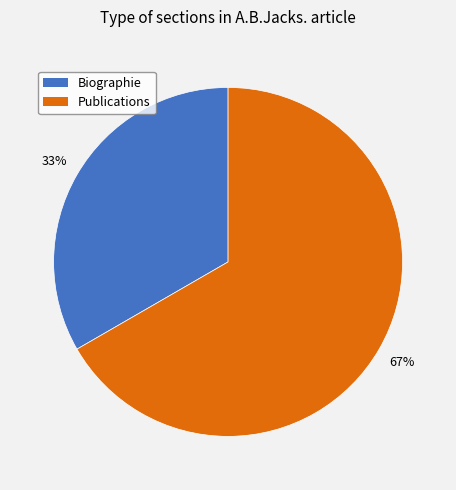

Combined, do Biographie and Publications account for over 50%?

Yes